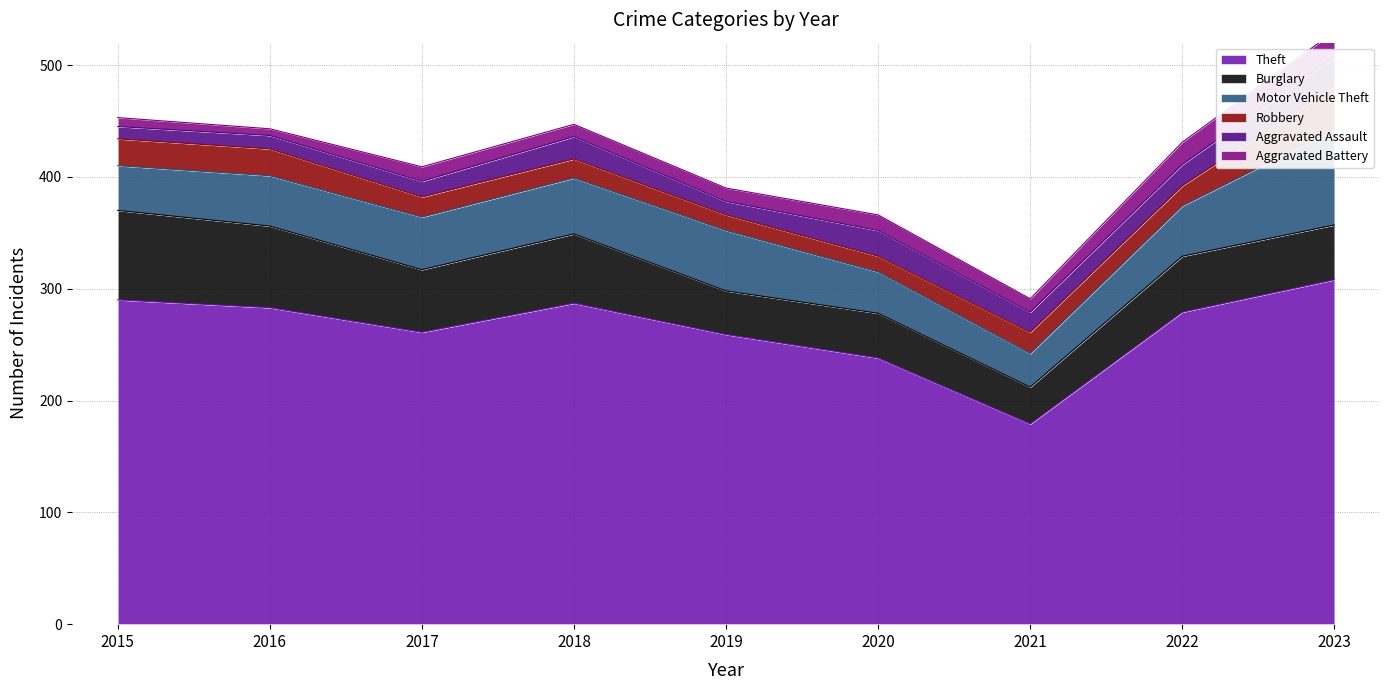

True or false: Robbery has a value of 54 at 2023.

False